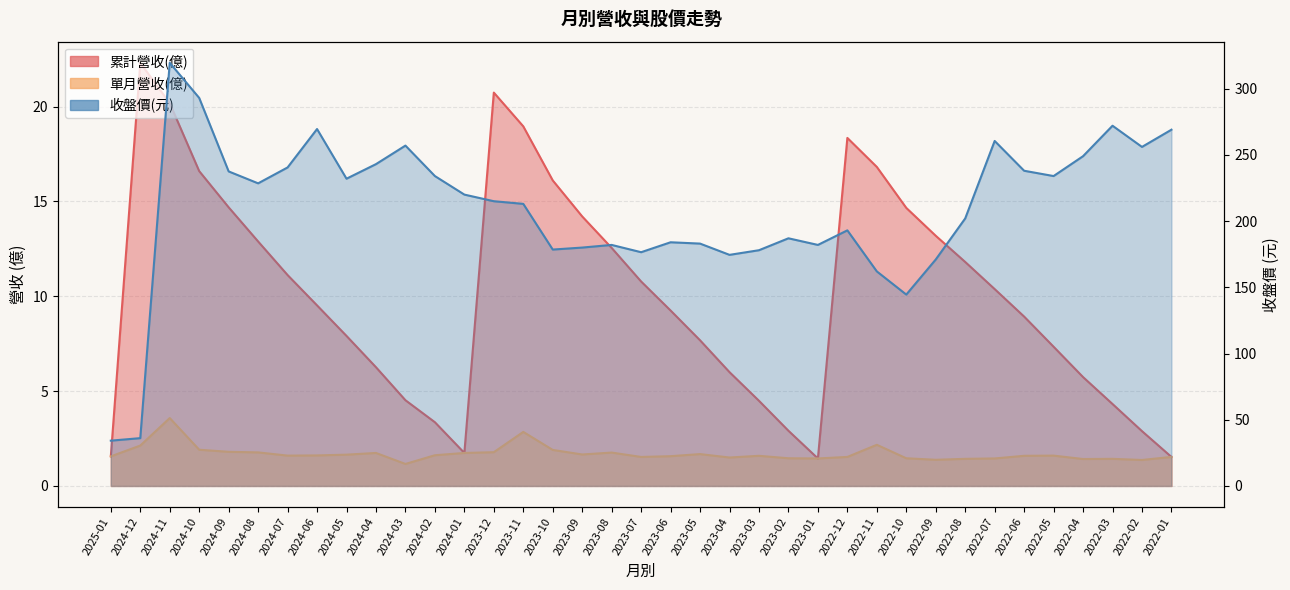

Reading left to right, extract all data points from this chart.

累計營收(億): 2025-01=1.6	2024-12=22.3	2024-11=20.2	2024-10=16.6	2024-09=14.7	2024-08=12.9	2024-07=11.1	2024-06=9.5	2024-05=7.9	2024-04=6.3	2024-03=4.5	2024-02=3.4	2024-01=1.7	2023-12=20.7	2023-11=19.0	2023-10=16.1	2023-09=14.2	2023-08=12.6	2023-07=10.8	2023-06=9.2	2023-05=7.7	2023-04=6.0	2023-03=4.5	2023-02=2.9	2023-01=1.4	2022-12=18.4	2022-11=16.8	2022-10=14.7	2022-09=13.2	2022-08=11.8	2022-07=10.4	2022-06=8.9	2022-05=7.3	2022-04=5.7	2022-03=4.3	2022-02=2.9	2022-01=1.5
單月營收(億): 2025-01=1.6	2024-12=2.1	2024-11=3.6	2024-10=1.9	2024-09=1.8	2024-08=1.8	2024-07=1.6	2024-06=1.6	2024-05=1.6	2024-04=1.7	2024-03=1.2	2024-02=1.6	2024-01=1.7	2023-12=1.8	2023-11=2.9	2023-10=1.9	2023-09=1.7	2023-08=1.8	2023-07=1.5	2023-06=1.6	2023-05=1.7	2023-04=1.5	2023-03=1.6	2023-02=1.5	2023-01=1.4	2022-12=1.5	2022-11=2.2	2022-10=1.5	2022-09=1.4	2022-08=1.4	2022-07=1.4	2022-06=1.6	2022-05=1.6	2022-04=1.4	2022-03=1.4	2022-02=1.4	2022-01=1.5
收盤價: 2025-01=34.2	2024-12=36.1	2024-11=319.5	2024-10=293.0	2024-09=237.5	2024-08=228.5	2024-07=240.5	2024-06=269.5	2024-05=232.0	2024-04=243.0	2024-03=257.0	2024-02=234.0	2024-01=220.0	2023-12=215.0	2023-11=213.0	2023-10=178.5	2023-09=180.0	2023-08=182.0	2023-07=176.5	2023-06=184.0	2023-05=183.0	2023-04=174.5	2023-03=178.0	2023-02=187.0	2023-01=182.0	2022-12=193.0	2022-11=162.0	2022-10=144.5	2022-09=171.0	2022-08=202.0	2022-07=260.5	2022-06=238.0	2022-05=234.0	2022-04=249.0	2022-03=272.0	2022-02=256.0	2022-01=269.0